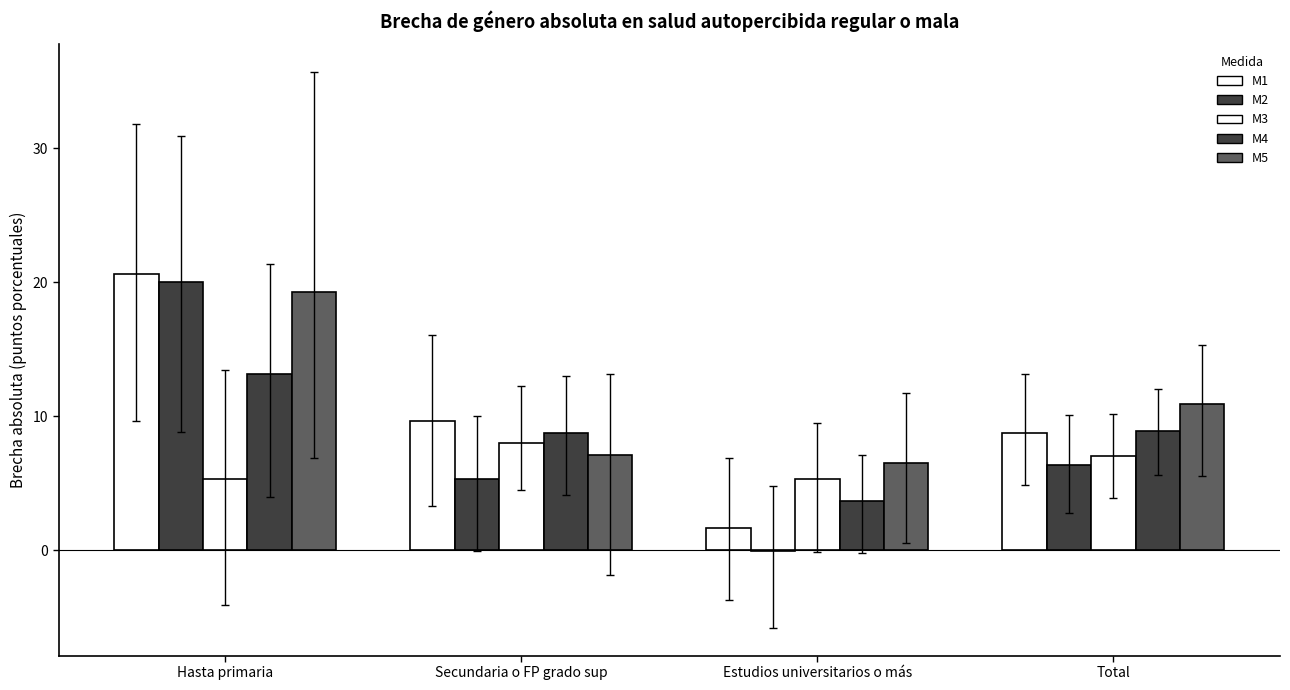

What is the difference between the highest and lowest values at Total?

4.5